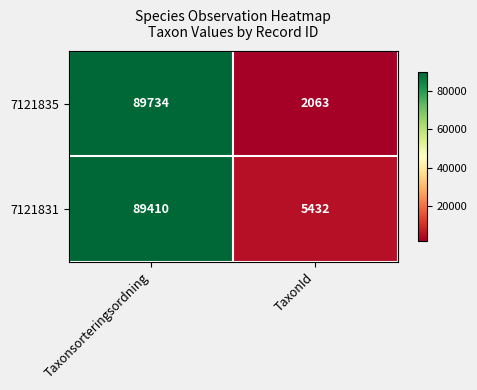

Which category has the lowest value across all series?

TaxonId